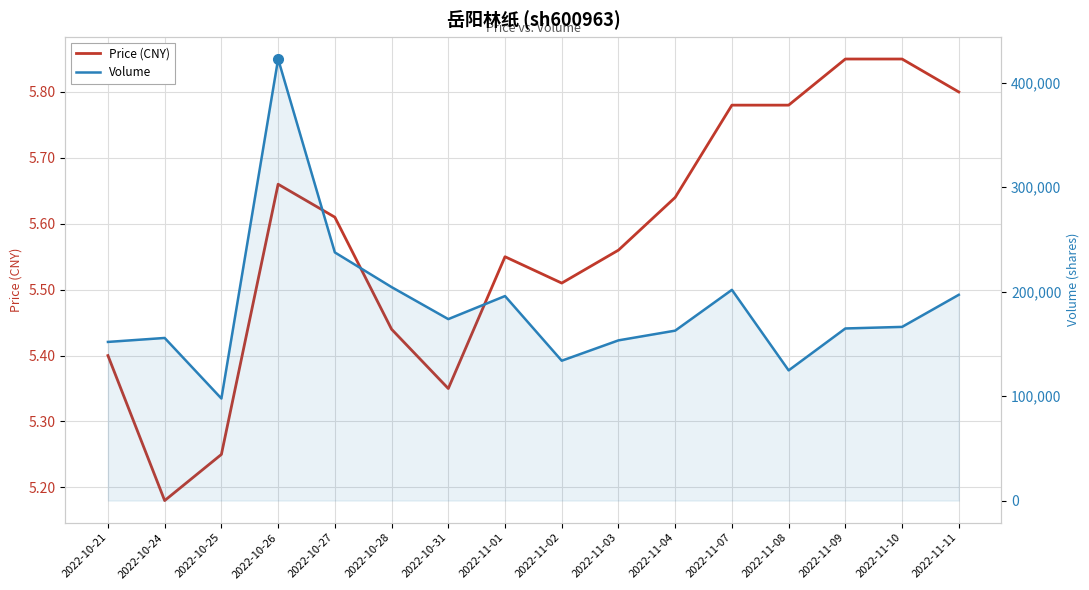

Rank the series by their average value, from lowest to highest.

Price (CNY), Volume